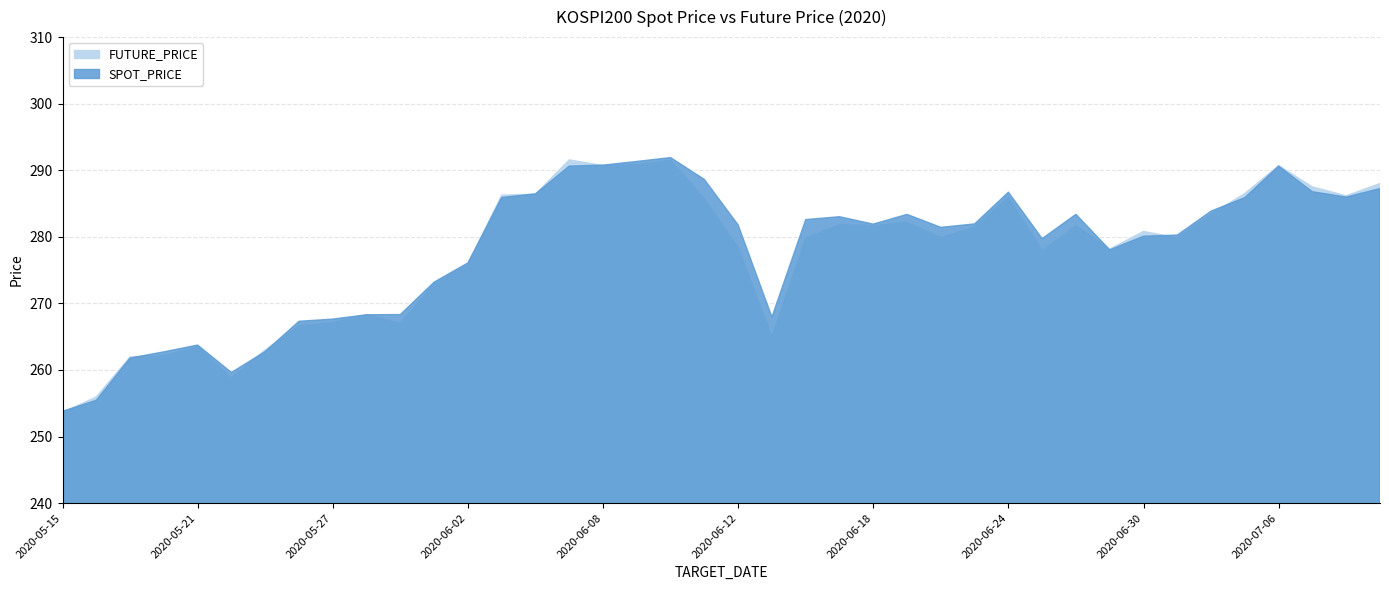

Reading left to right, transcribe all the data shown in this chart.

SPOT_PRICE: 2020-05-15=253.8	2020-05-18=255.4	2020-05-19=261.8	2020-05-20=262.7	2020-05-21=263.7	2020-05-22=259.6	2020-05-25=262.8	2020-05-26=267.3	2020-05-27=267.6	2020-05-28=268.3	2020-05-29=268.3	2020-06-01=273.2	2020-06-02=276.1	2020-06-03=285.9	2020-06-04=286.4	2020-06-05=290.6	2020-06-08=290.8	2020-06-09=291.3	2020-06-10=291.9	2020-06-11=288.6	2020-06-12=281.8	2020-06-15=267.9	2020-06-16=282.6	2020-06-17=283.0	2020-06-18=281.9	2020-06-19=283.4	2020-06-22=281.4	2020-06-23=281.9	2020-06-24=286.7	2020-06-25=279.7	2020-06-26=283.4	2020-06-29=278.0	2020-06-30=280.1	2020-07-01=280.3	2020-07-02=283.9	2020-07-03=285.9	2020-07-06=290.6	2020-07-07=286.8	2020-07-08=286.0	2020-07-09=287.2
FUTURE_PRICE: 2020-05-15=253.6	2020-05-18=255.9	2020-05-19=261.9	2020-05-20=262.1	2020-05-21=263.6	2020-05-22=258.8	2020-05-25=263.0	2020-05-26=266.6	2020-05-27=267.1	2020-05-28=268.3	2020-05-29=267.0	2020-06-01=273.0	2020-06-02=275.8	2020-06-03=286.2	2020-06-04=286.4	2020-06-05=291.6	2020-06-08=290.7	2020-06-09=290.9	2020-06-10=291.5	2020-06-11=285.7	2020-06-12=278.4	2020-06-15=265.0	2020-06-16=279.8	2020-06-17=281.9	2020-06-18=281.6	2020-06-19=282.2	2020-06-22=279.9	2020-06-23=281.5	2020-06-24=286.0	2020-06-25=277.9	2020-06-26=281.6	2020-06-29=278.1	2020-06-30=280.8	2020-07-01=279.9	2020-07-02=283.4	2020-07-03=286.5	2020-07-06=290.7	2020-07-07=287.5	2020-07-08=286.1	2020-07-09=288.0